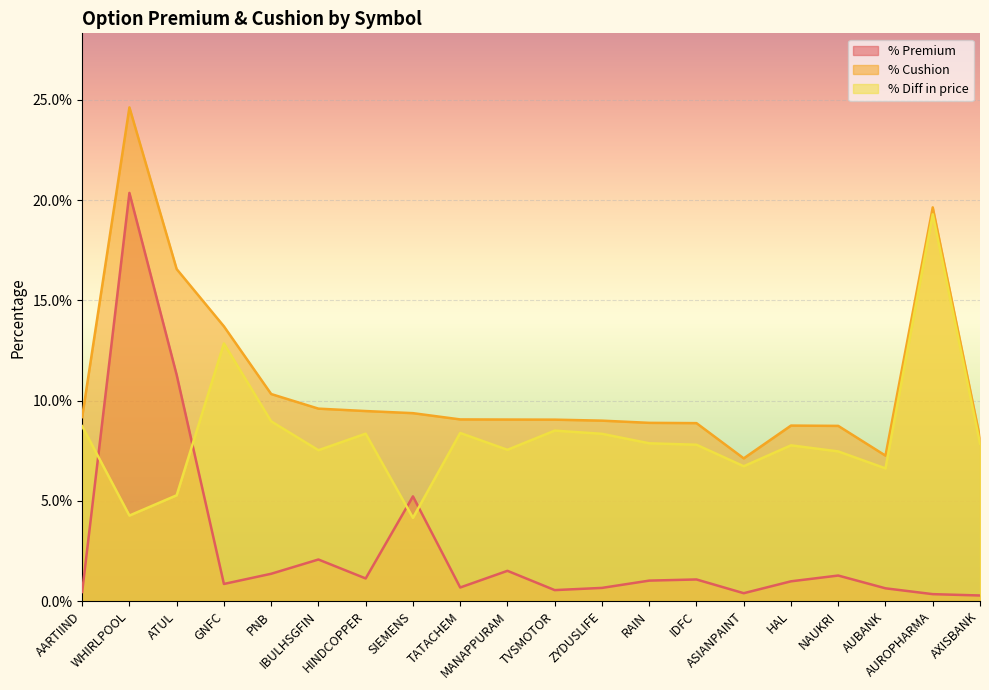

Which series has the largest range (max minus min)?

% Premium